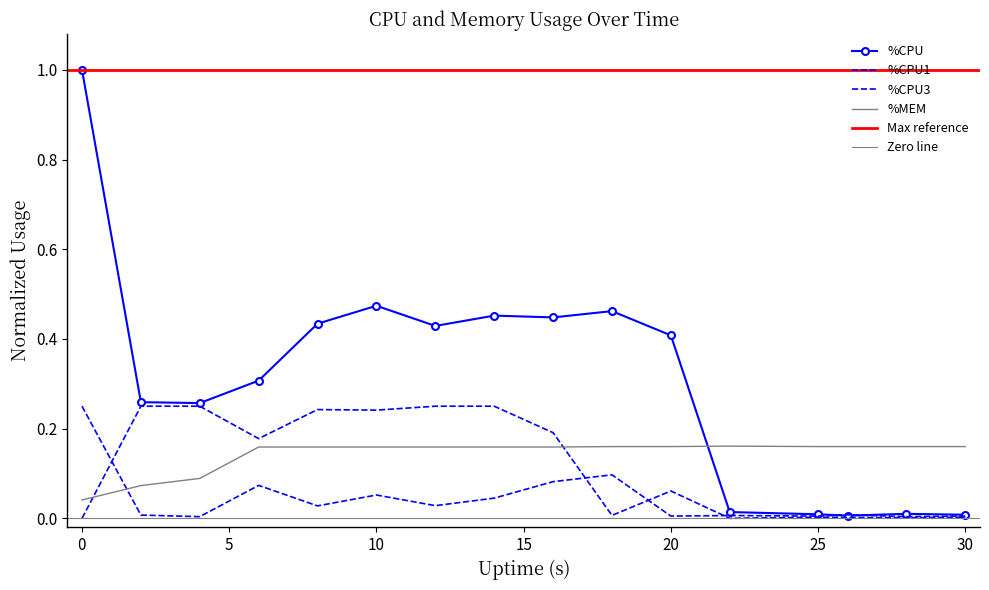

What is the difference between the maximum and minimum values in the %CPU3 series?

0.2